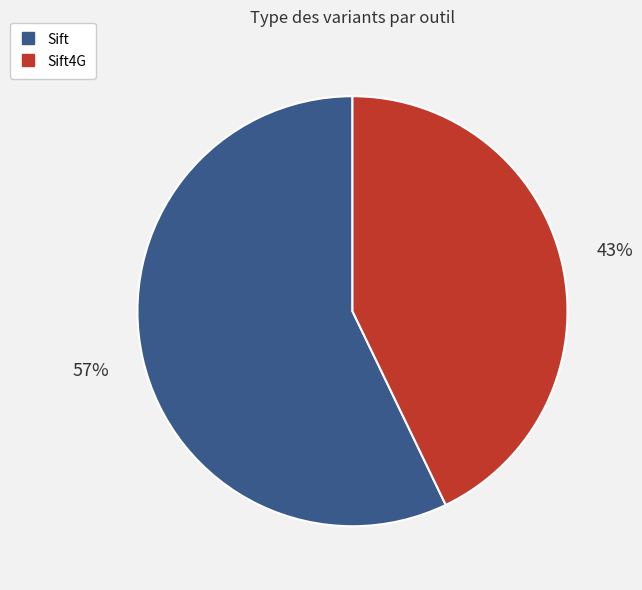

To the nearest percent, what is the difference between the largest and smallest slice percentages?

14%